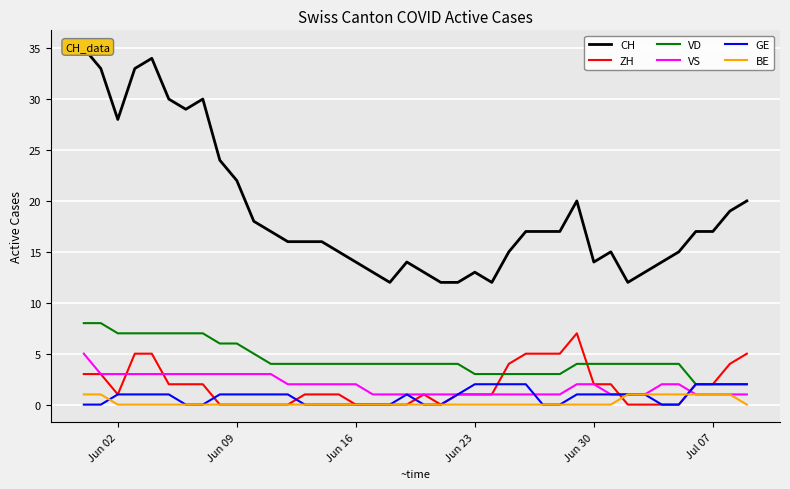

True or false: BE and VD cross at least once.

False